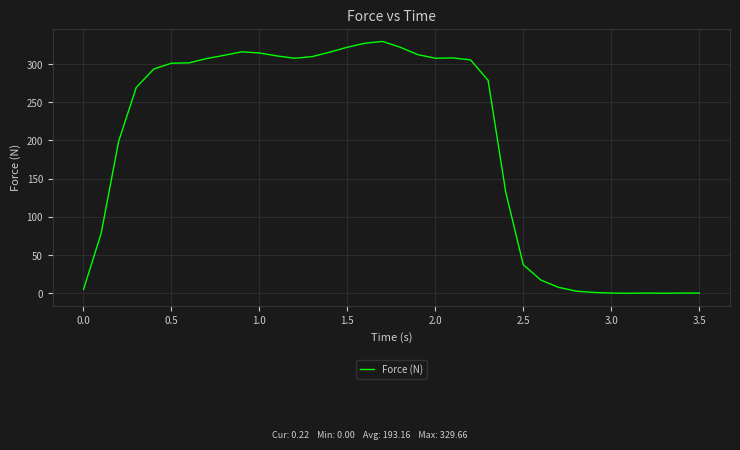

What is the greatest value displayed?

329.7